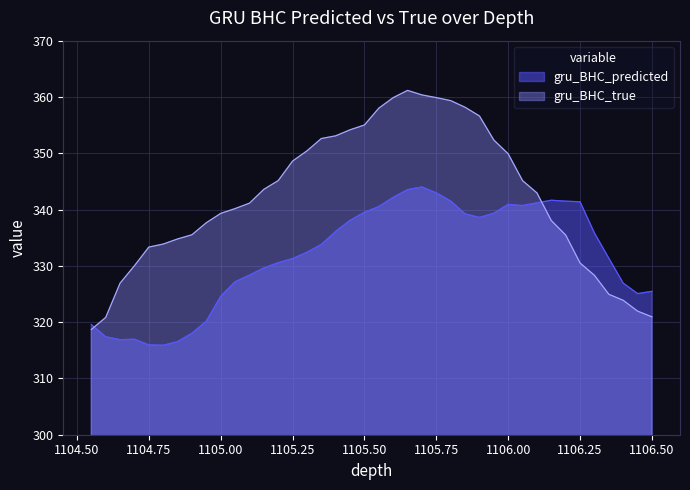

True or false: gru_BHC_predicted and gru_BHC_true cross at least once.

True